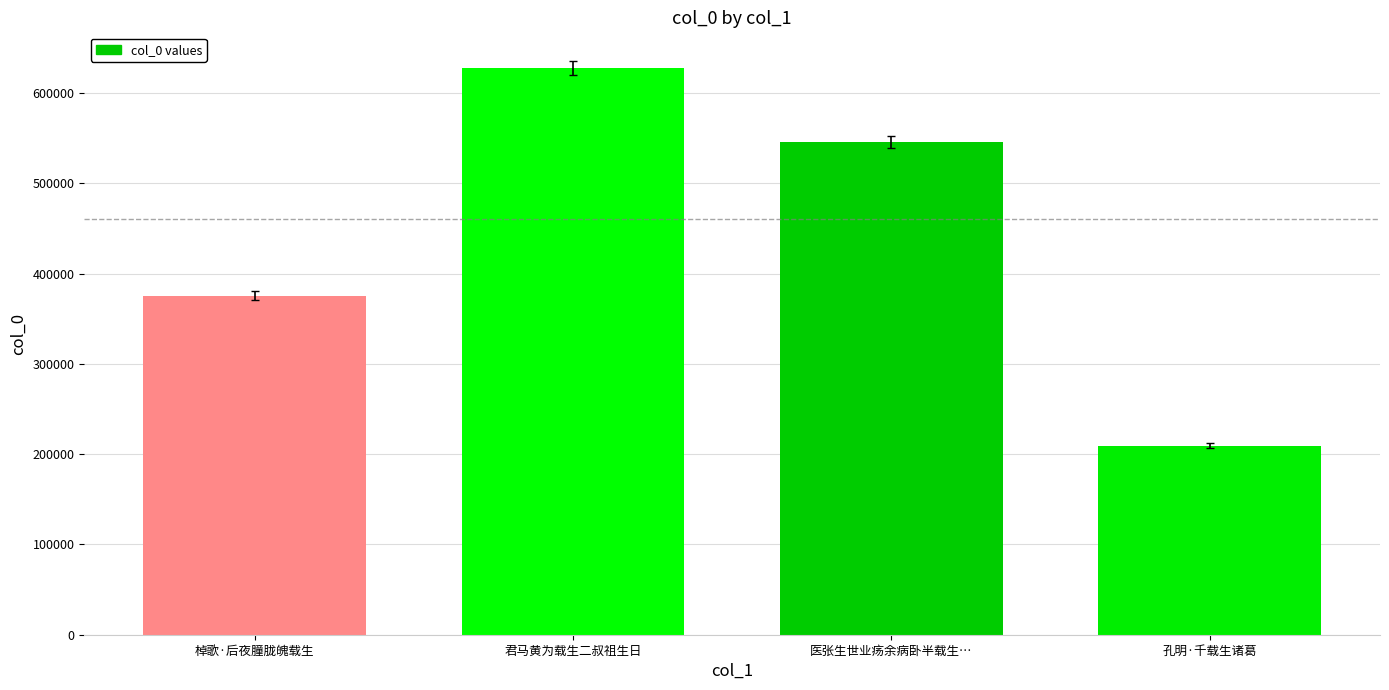

What is the ratio of the value at 君马黄为载生二叔祖生日 to the value at 孔明·千载生诸葛?

3.0